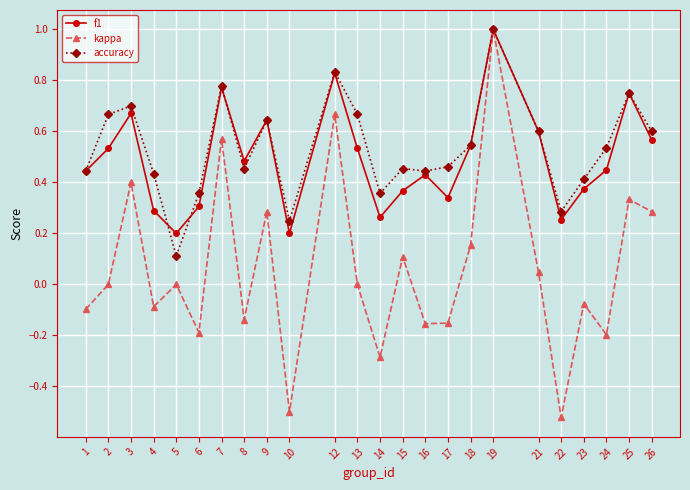

Which series has the widest spread of values?

kappa